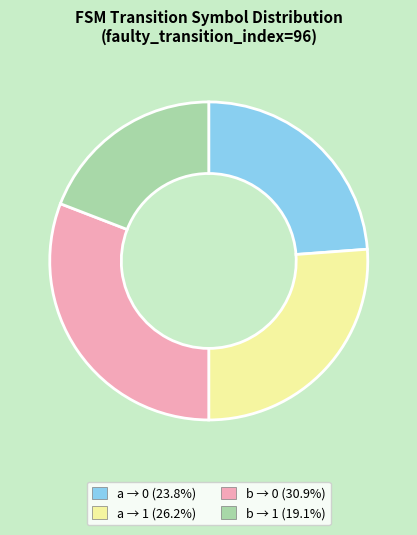

Does any single category account for the majority?

No